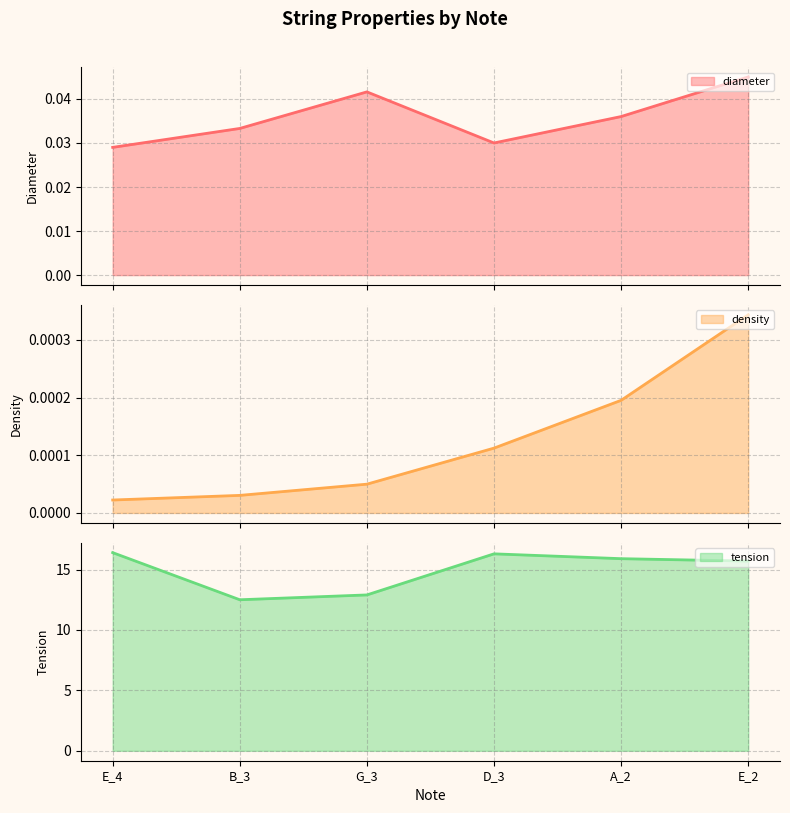

At which category does the chart reach its peak across all series?

E_4